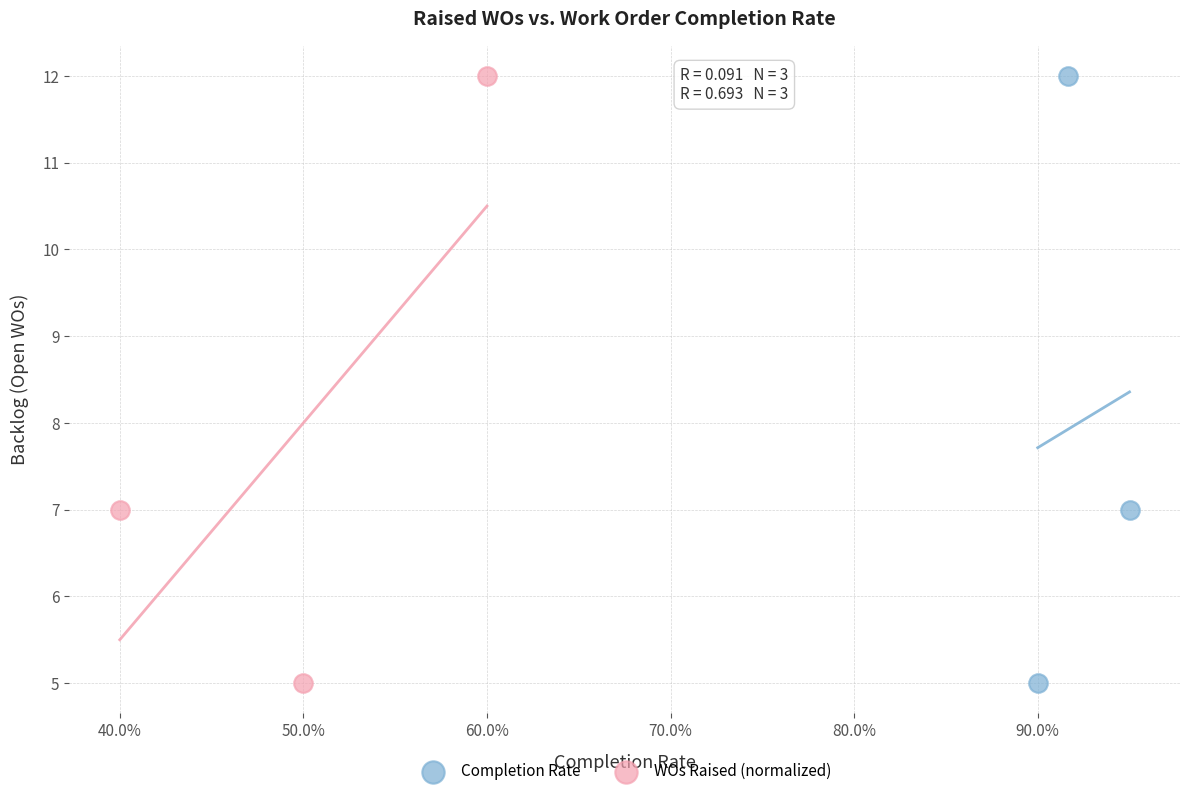

What are all the series names shown in the legend?

Completion Rate, WOs Raised (normalized)